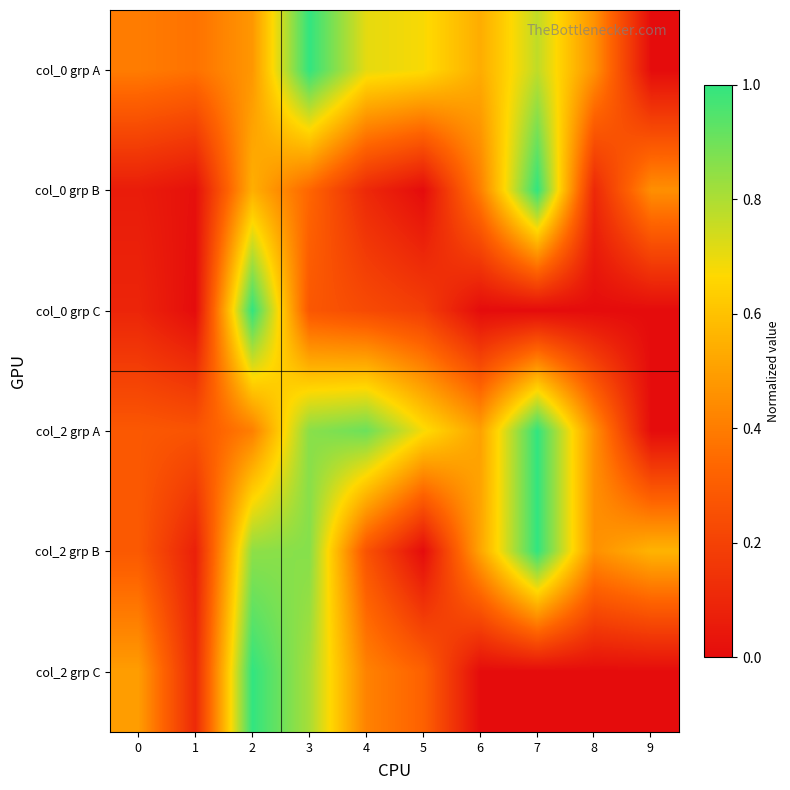

Reading left to right, what are all the values shown in this chart?

col_0 grp A: 0=0.4	1=0.4	2=0.5	3=1.0	4=0.7	5=0.7	6=0.5	7=0.8	8=0.5	9=0.0
col_0 grp B: 0=0.1	1=0.0	2=0.5	3=0.3	4=0.1	5=0.0	6=0.4	7=1.0	8=0.1	9=0.5
col_0 grp C: 0=0.1	1=0.0	2=1.0	3=0.3	4=0.2	5=0.2	6=0.0	7=0.0	8=0.0	9=0.0
col_2 grp A: 0=0.3	1=0.3	2=0.4	3=0.9	4=0.9	5=0.7	6=0.5	7=1.0	8=0.5	9=0.0
col_2 grp B: 0=0.3	1=0.1	2=0.8	3=0.9	4=0.3	5=0.0	6=0.5	7=1.0	8=0.5	9=0.6
col_2 grp C: 0=0.5	1=0.1	2=1.0	3=0.8	4=0.4	5=0.3	6=0.0	7=0.0	8=0.0	9=0.0